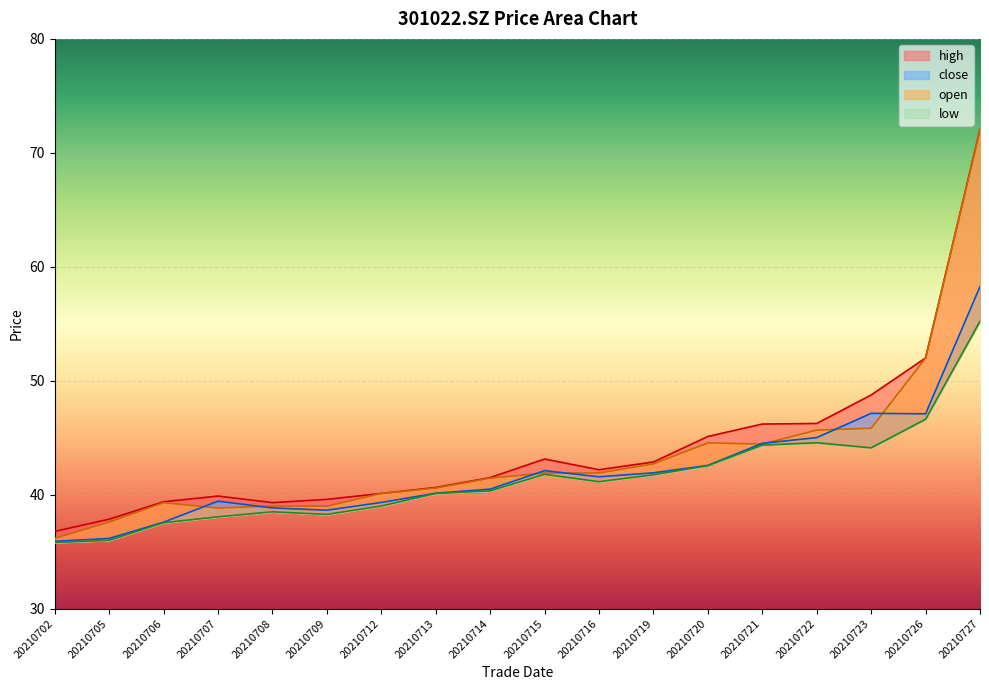

What is the total value across all series at 20210702?

144.7